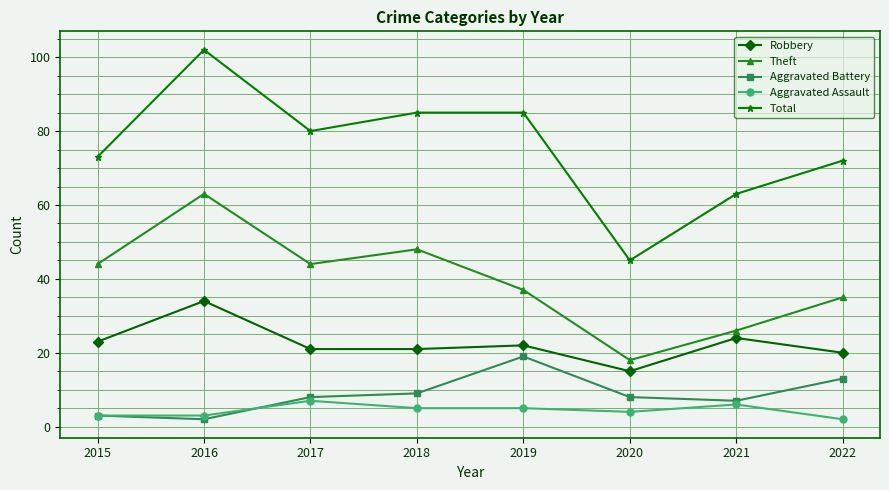

Reading left to right, list all the values displayed in this chart.

Robbery: 23	34	21	21	22	15	24	20
Theft: 44	63	44	48	37	18	26	35
Aggravated Battery: 3	2	8	9	19	8	7	13
Aggravated Assault: 3	3	7	5	5	4	6	2
Total: 73	102	80	85	85	45	63	72